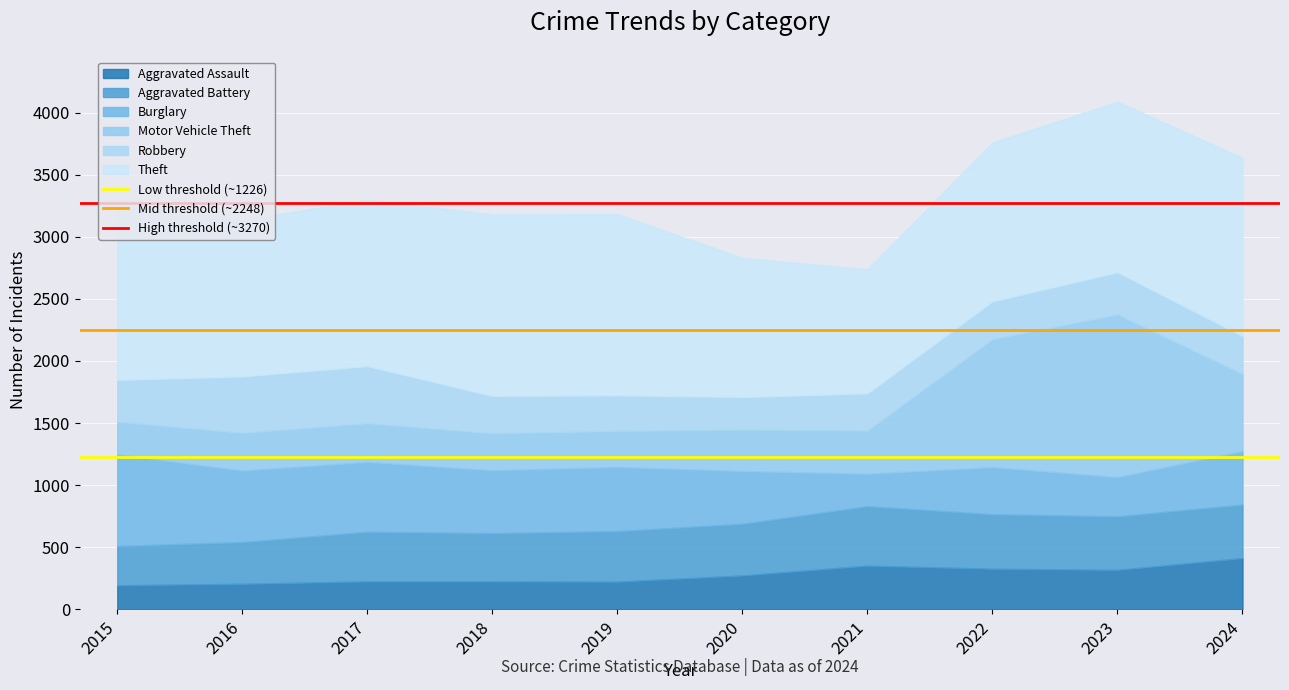

True or false: Mid threshold (~2248) has a value of 2248.4 at 2016.

True